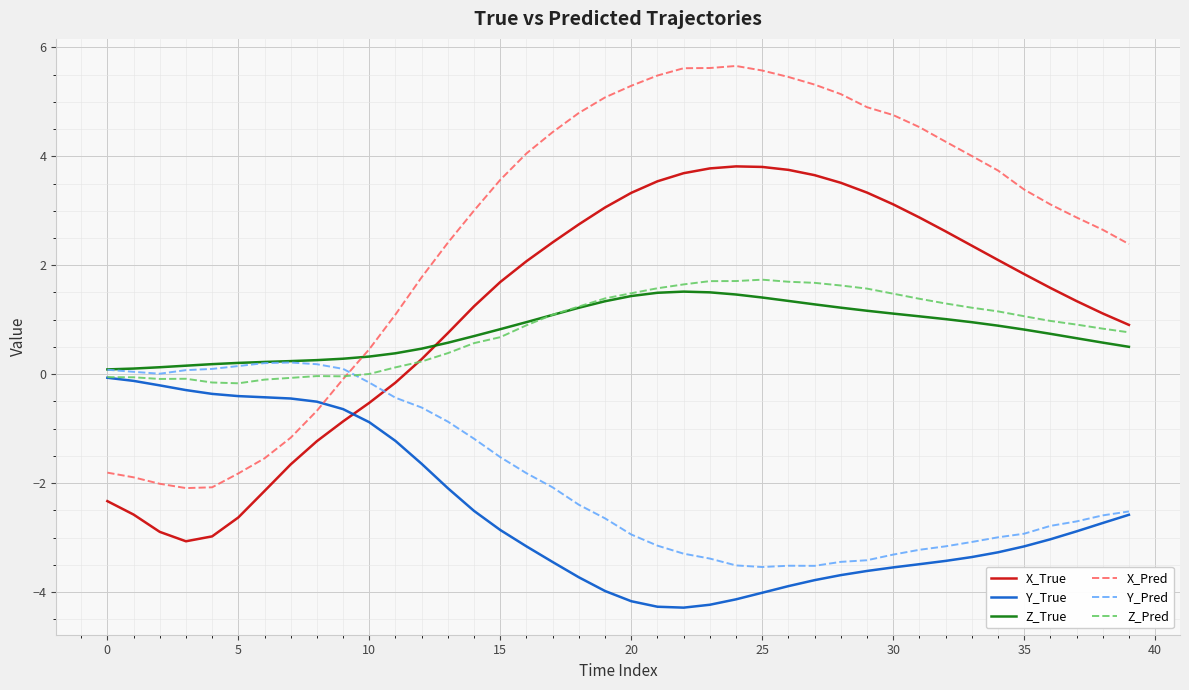

How many intersections are there between Y_True and X_True?

1